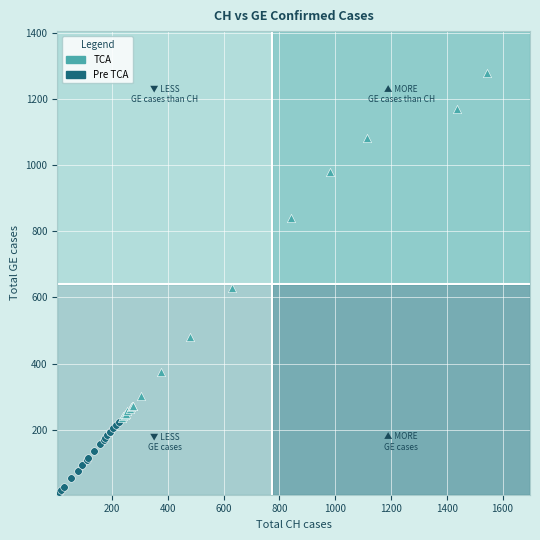

Which series contains the lowest Y value?

Pre TCA